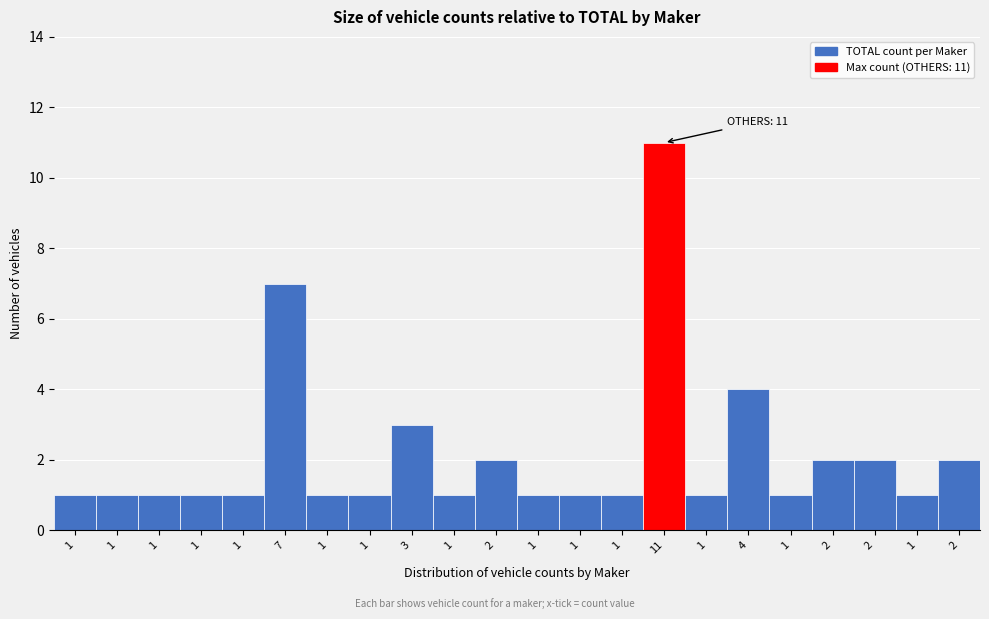

Count the number of categories in the chart.

22